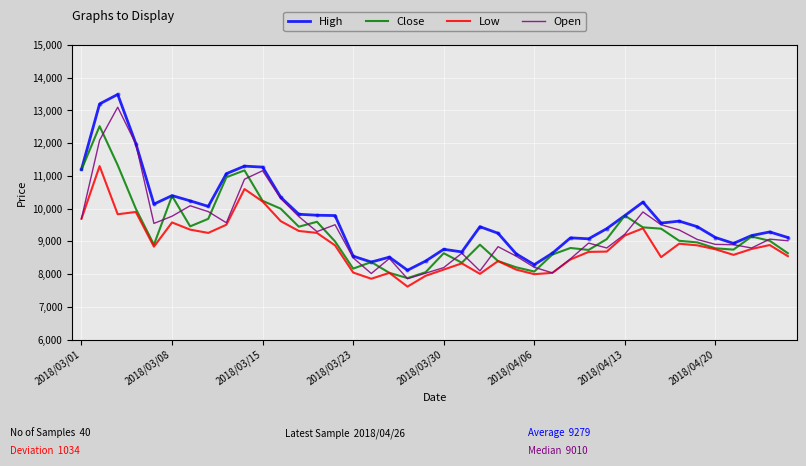

At how many categories does at least one series exceed 11659?

3